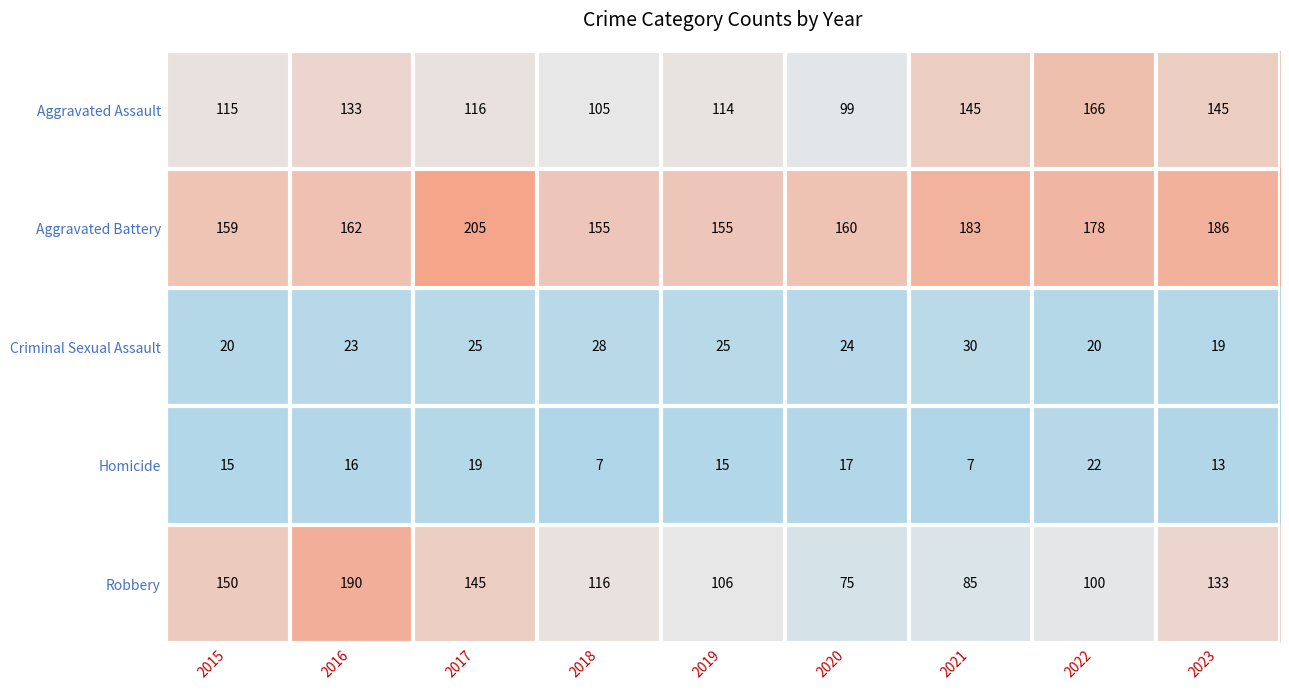

List the series in order of their peak value, highest first.

Aggravated Battery, Robbery, Aggravated Assault, Criminal Sexual Assault, Homicide